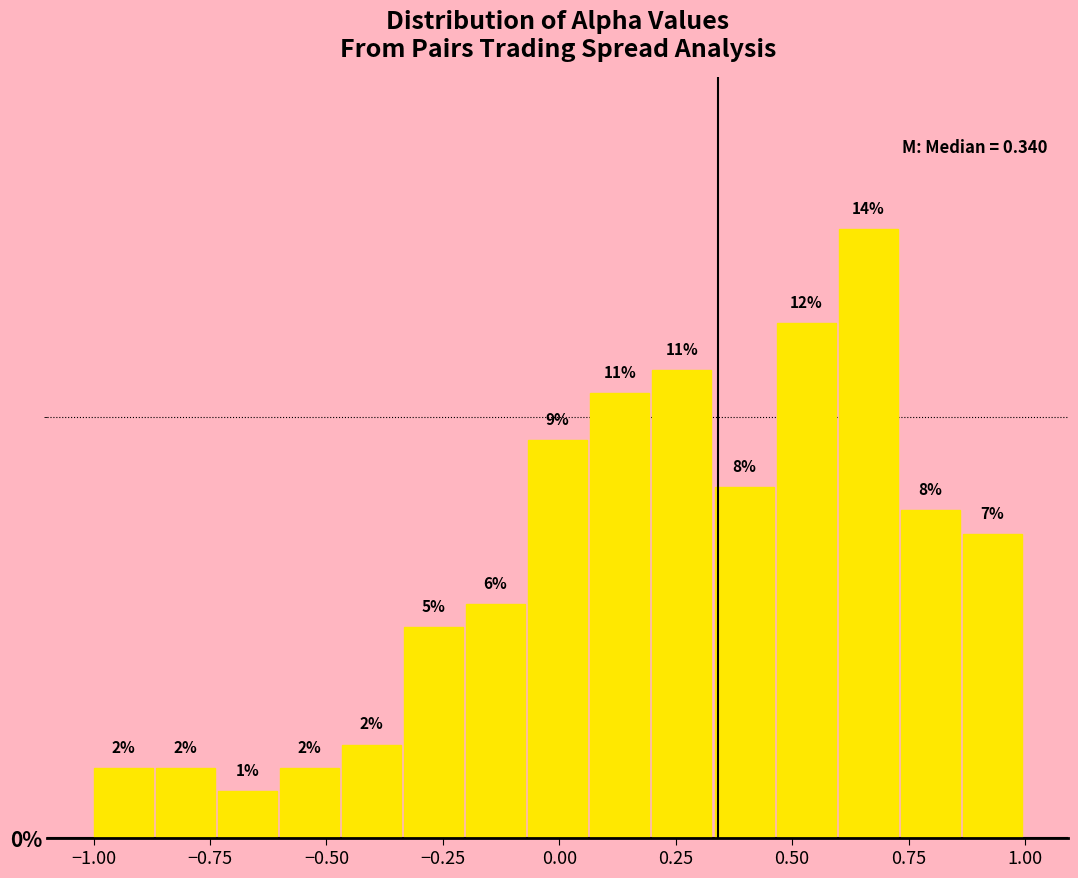

Read against the x-axis, roughly where is the centre of the tallest bar?

0.65